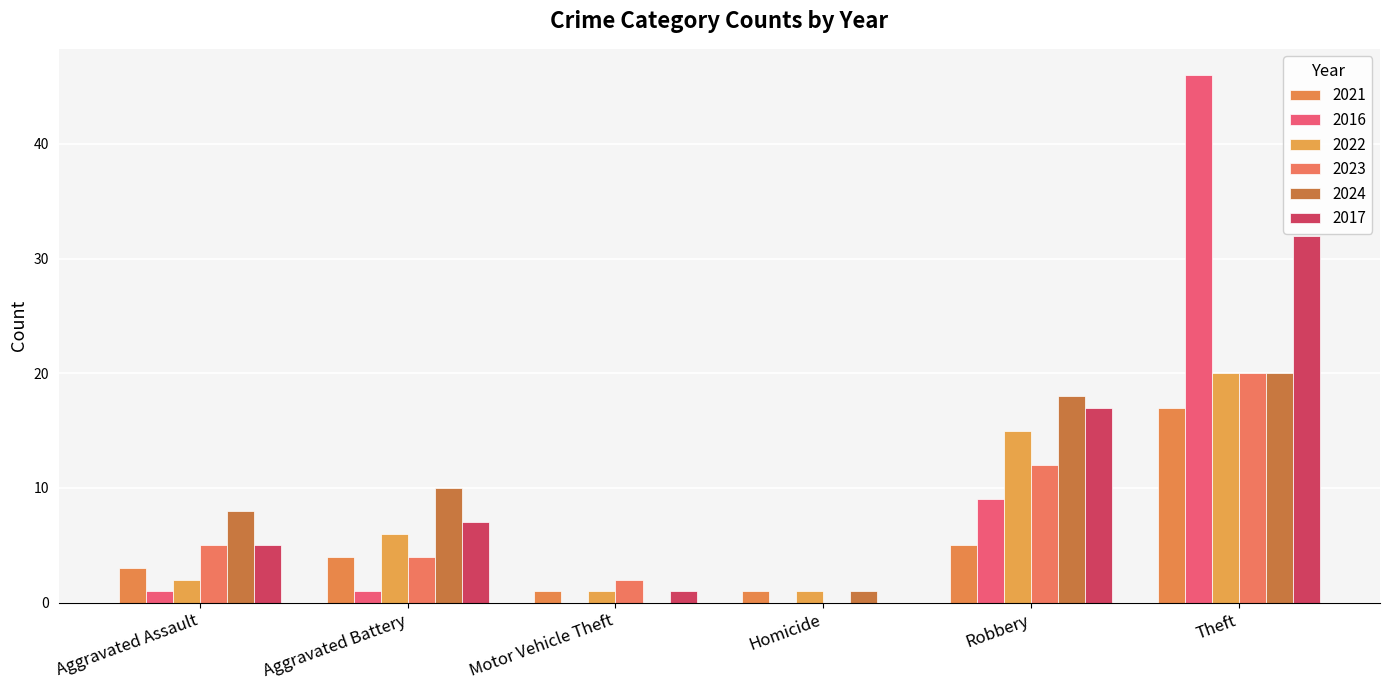

Count the 2023 values in the range 2 to 12.

4